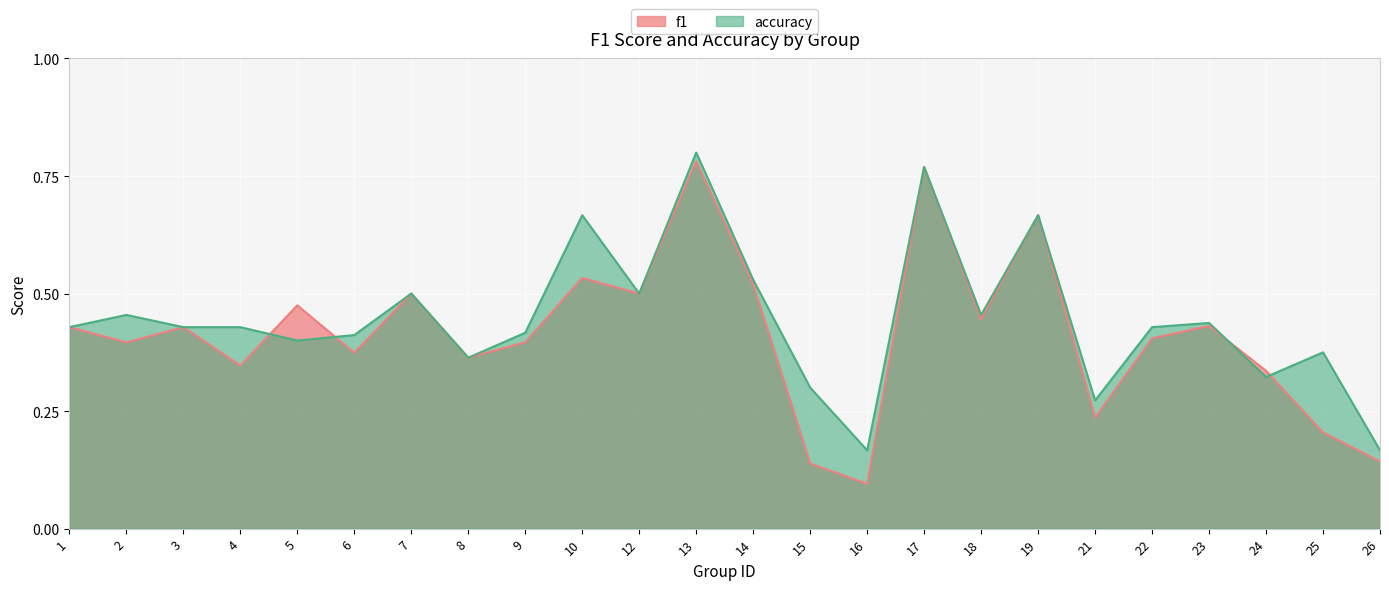

Does the chart display data point markers on the line(s)?

No